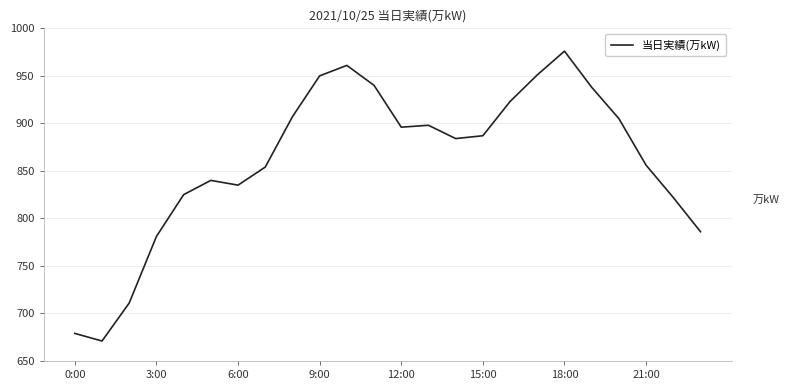

What is the greatest value displayed?

976